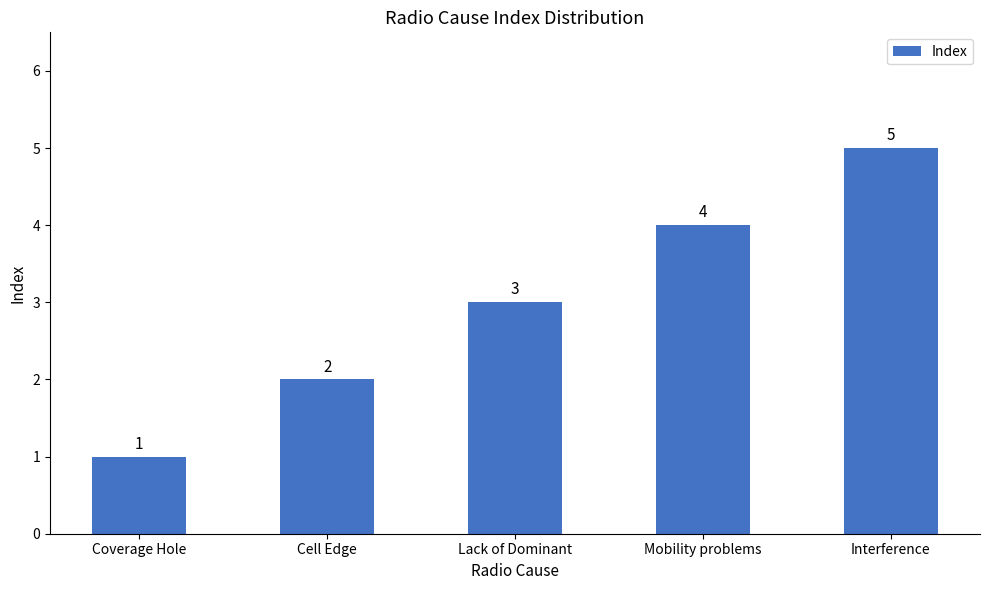

True or false: the data shows 2 at Interference.

False